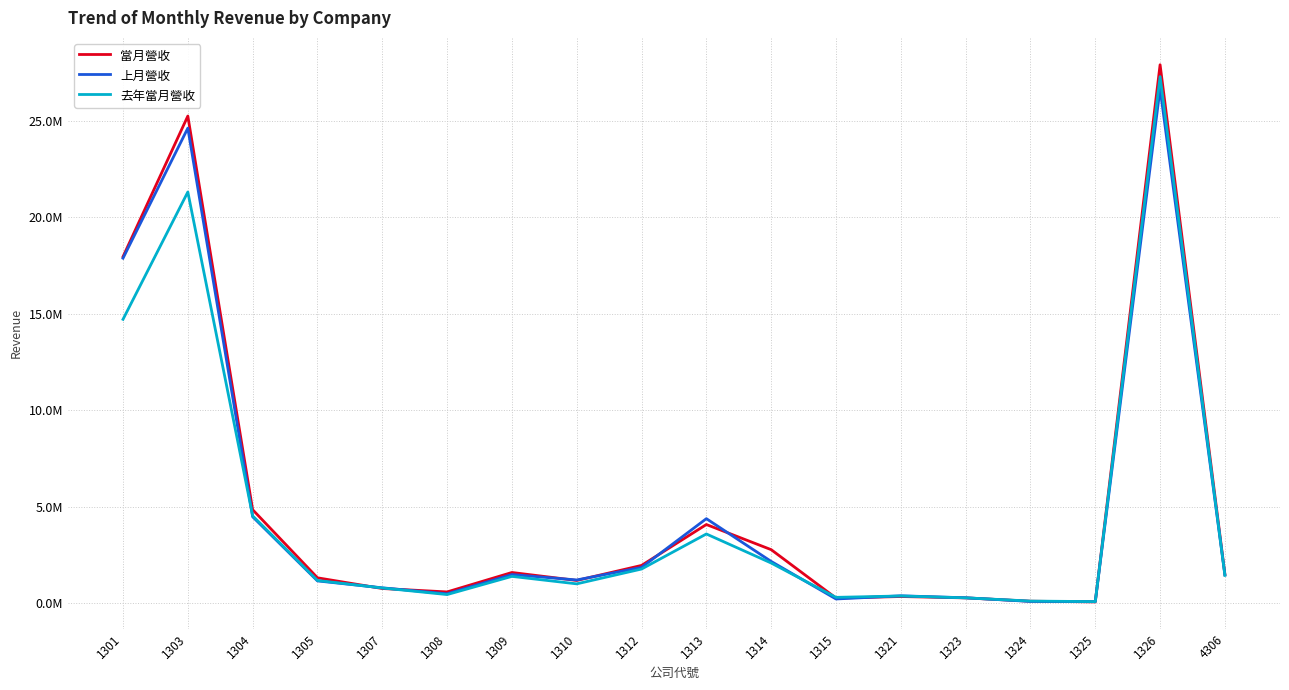

At which category is the sum across all series the highest?

1326